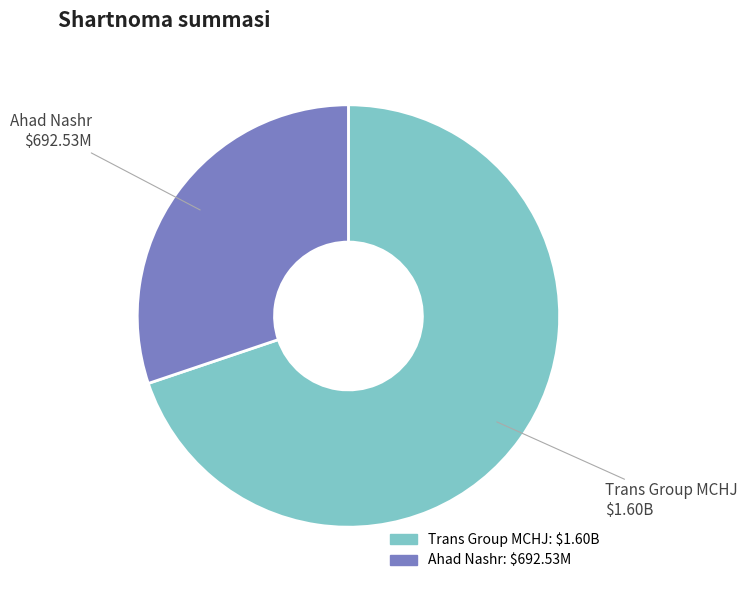

Is there a majority slice in this chart?

Yes